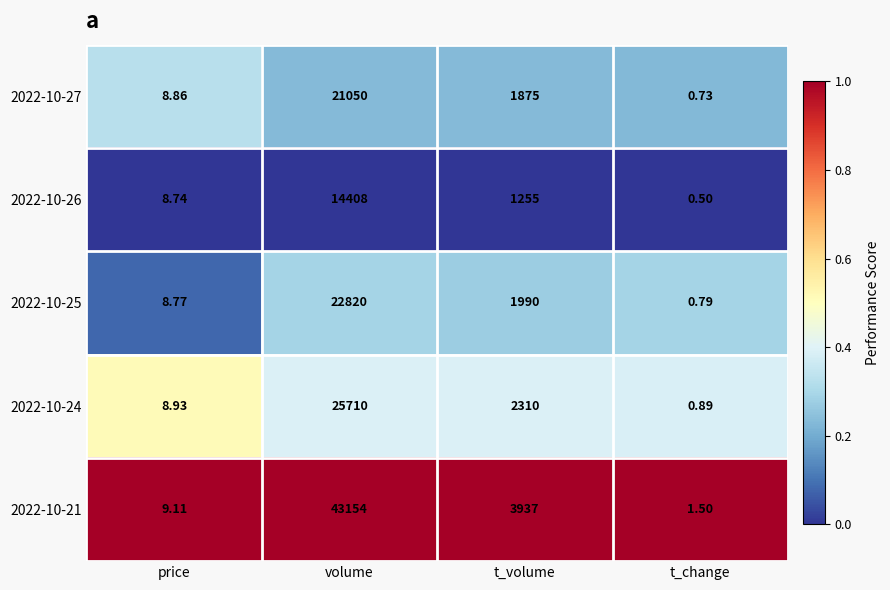

At which label is 2022-10-21 closest to 21577?

t_volume